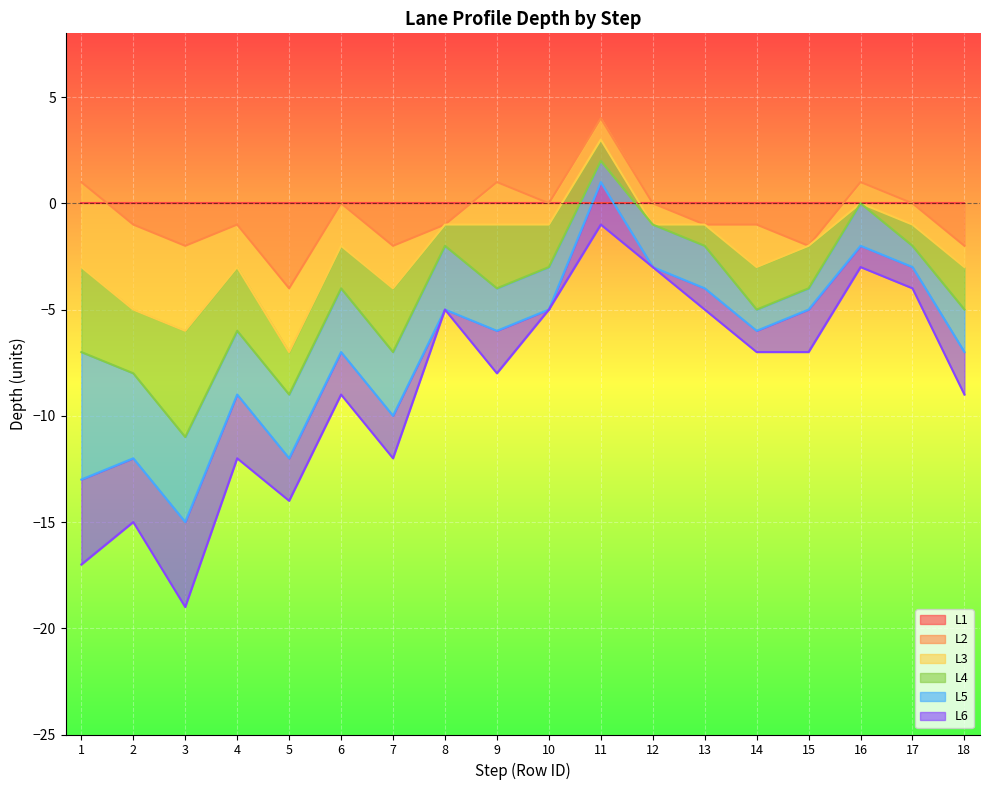

What is the difference between the highest and lowest values at 3?

17